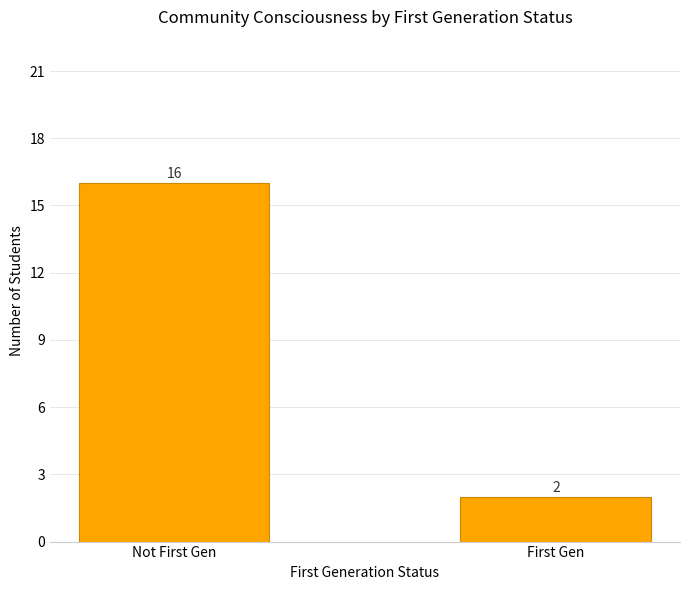

The value at Not First Gen is 16. True or false?

True